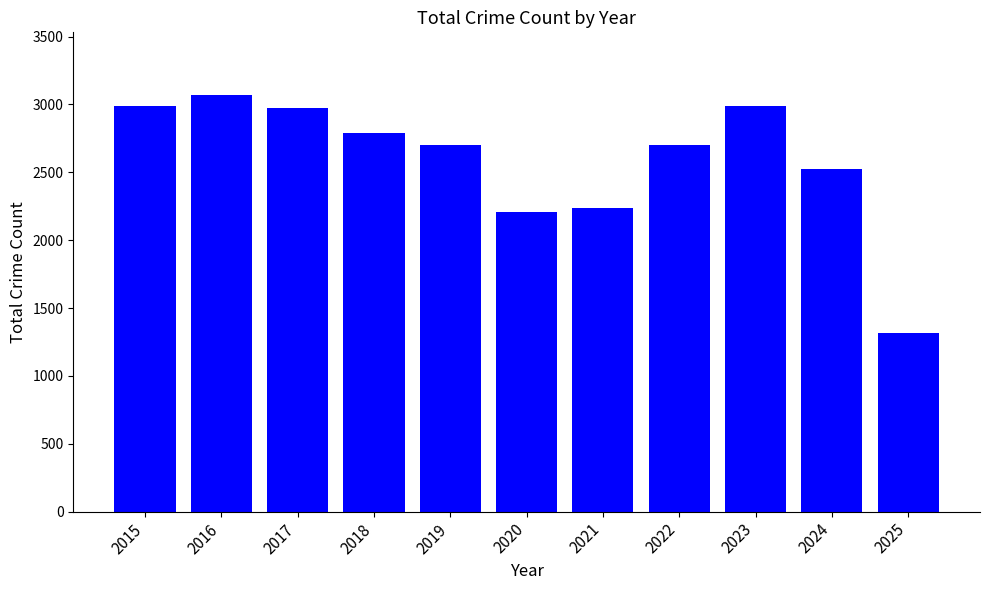

What is the value of the 11th bar from the left?

1315